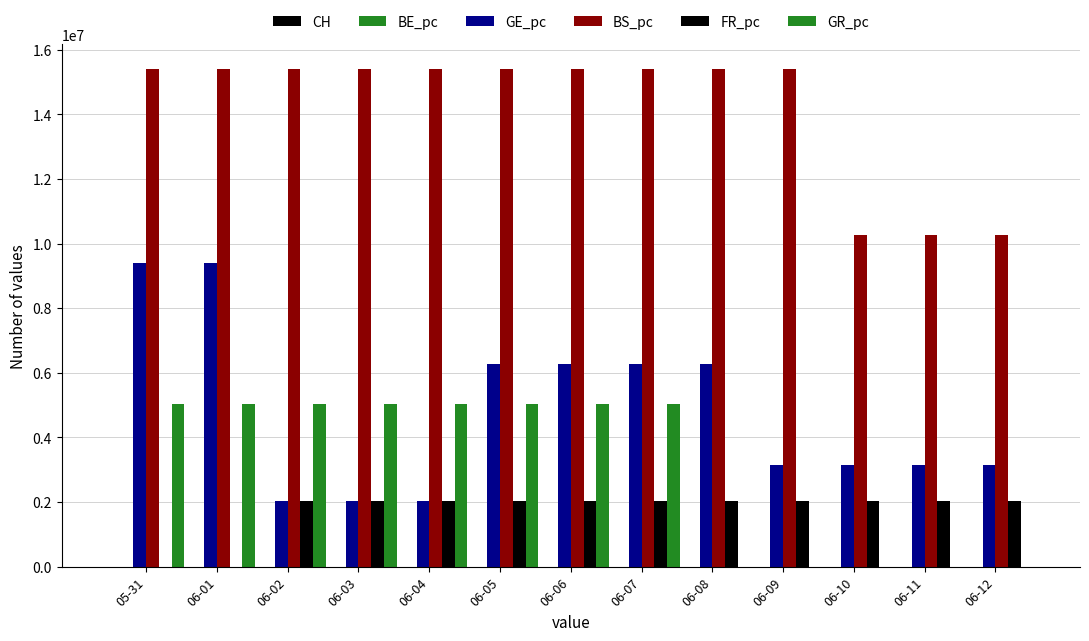

Rank the categories by GR_pc value from highest to lowest.

05-31, 06-01, 06-02, 06-03, 06-04, 06-05, 06-06, 06-07, 06-08, 06-09, 06-10, 06-11, 06-12